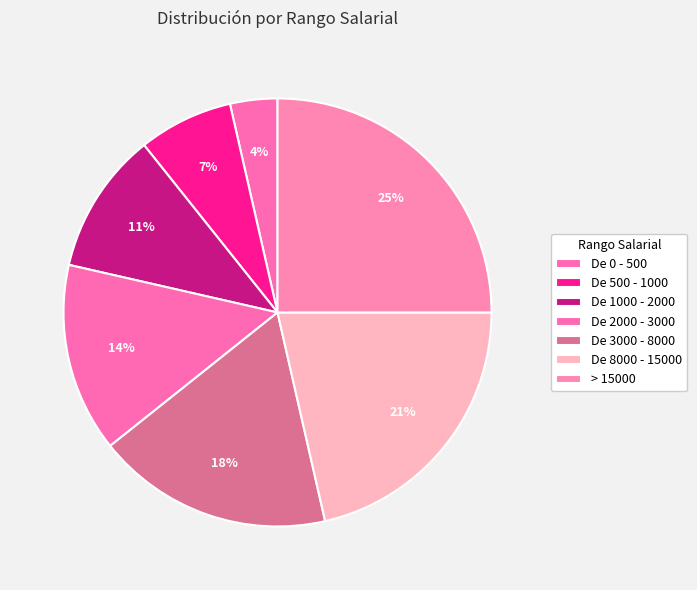

To the nearest percent, what is the average slice percentage?

14%